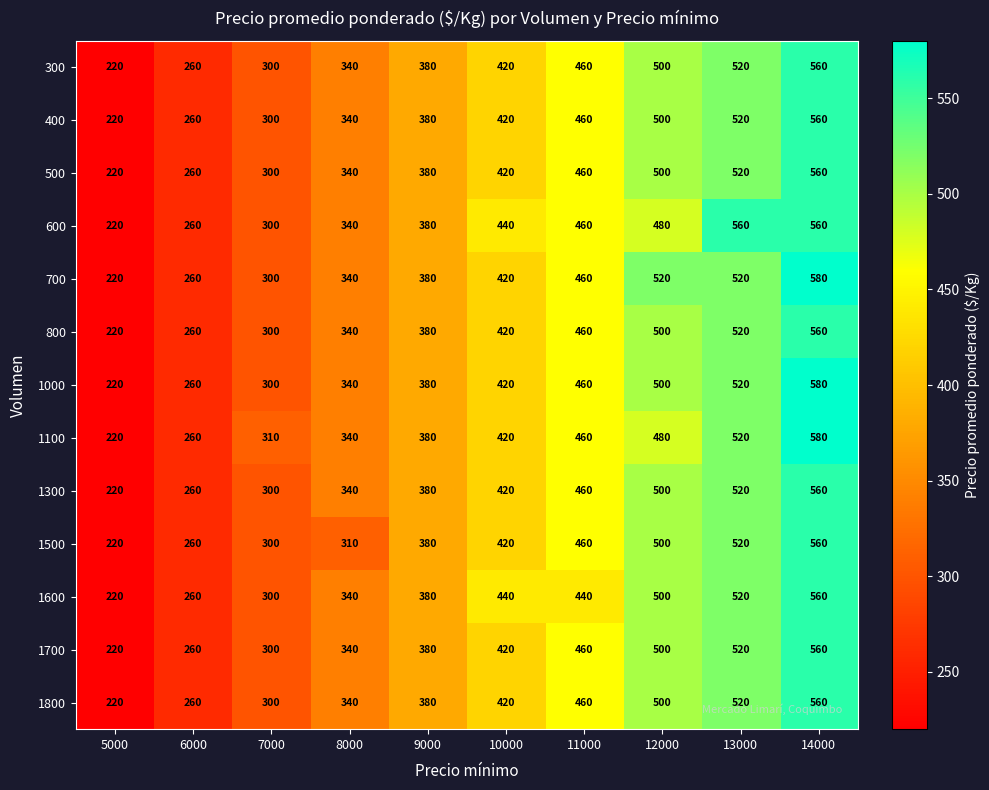

What is the maximum value for 1500?

560